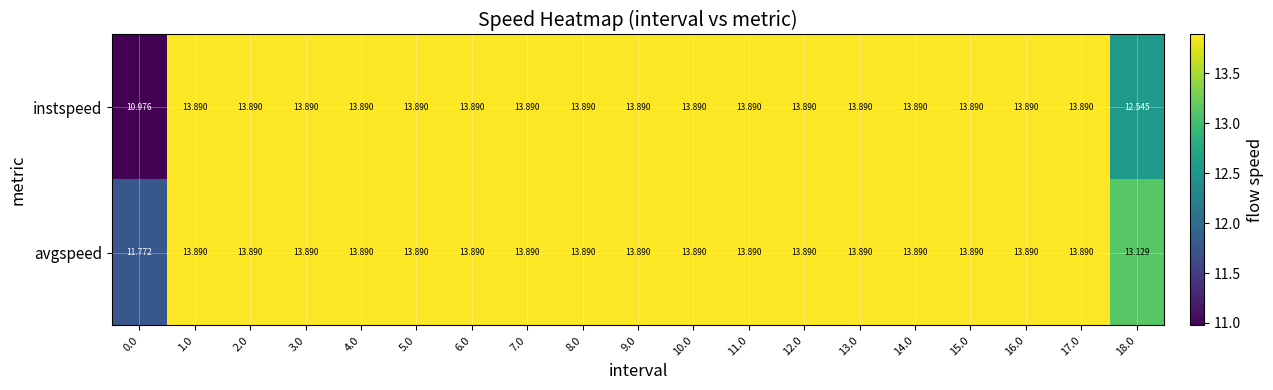

List the series in order of their overall mean, highest first.

avgspeed, instspeed